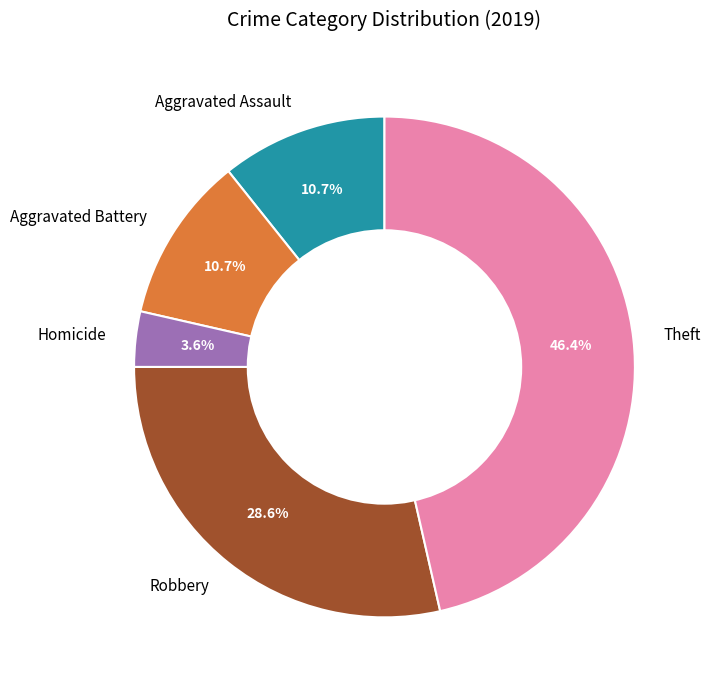

Does Aggravated Battery represent more than half of the total?

No